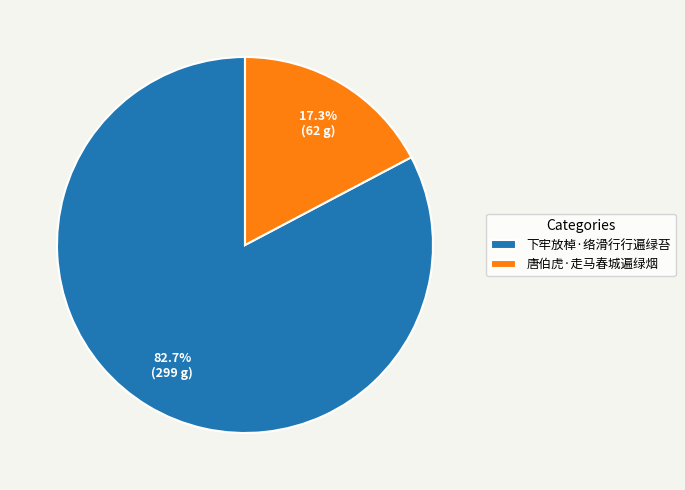

To the nearest percent, what is the difference between the largest and smallest slice percentages?

65%